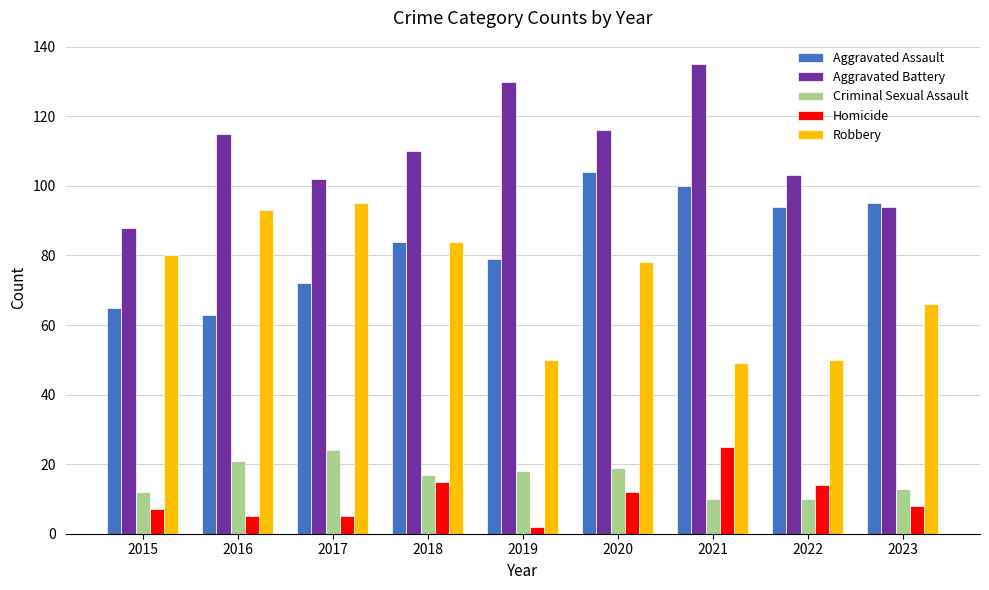

At which category does the chart reach its minimum across all series?

2019